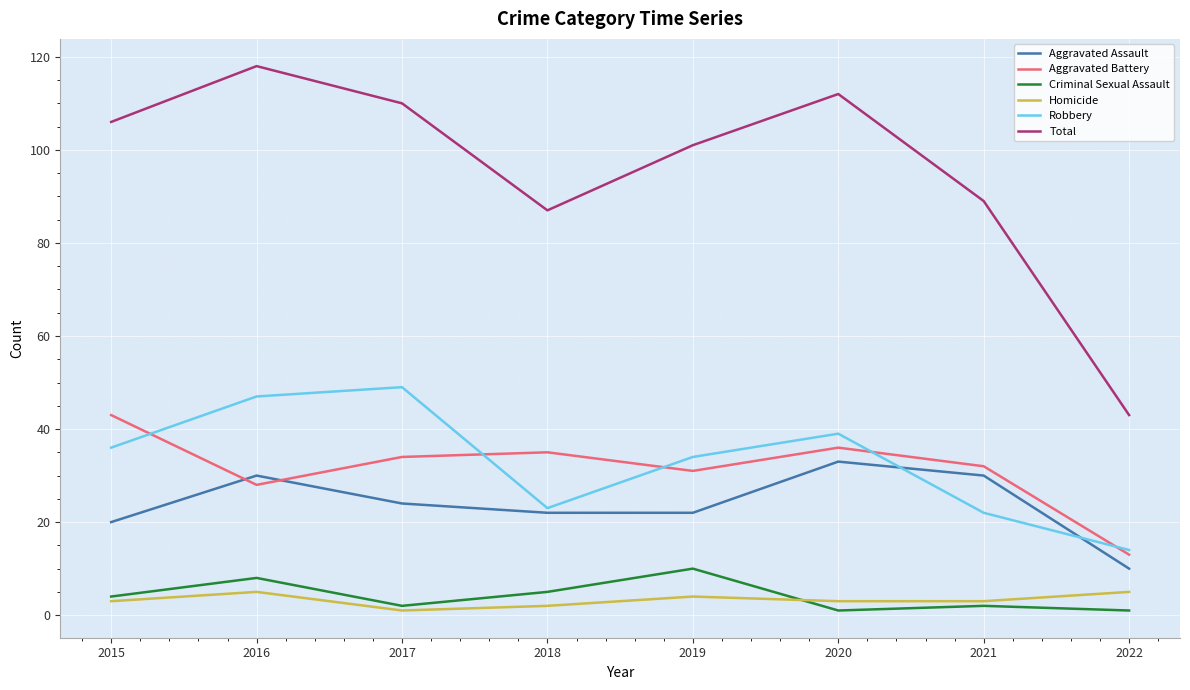

What is the total value across all series at 2020?

224